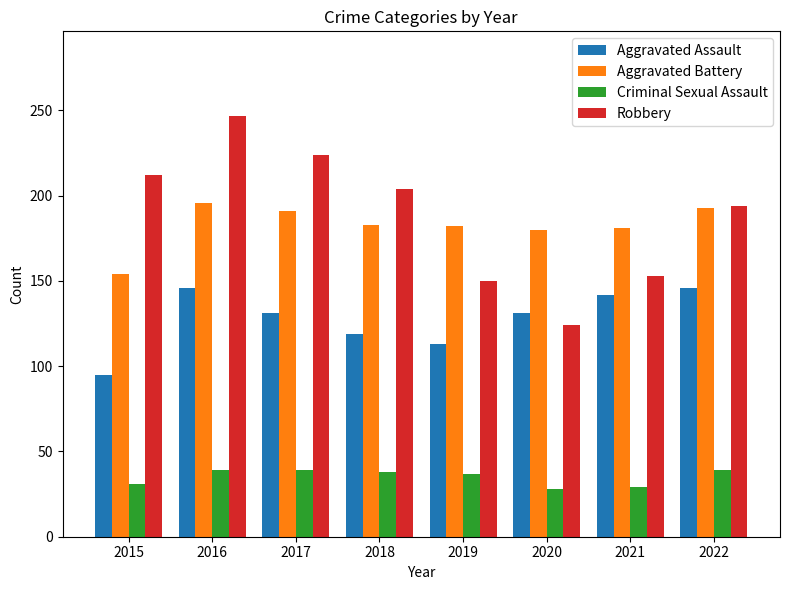

At how many categories does at least one series exceed 130?

8